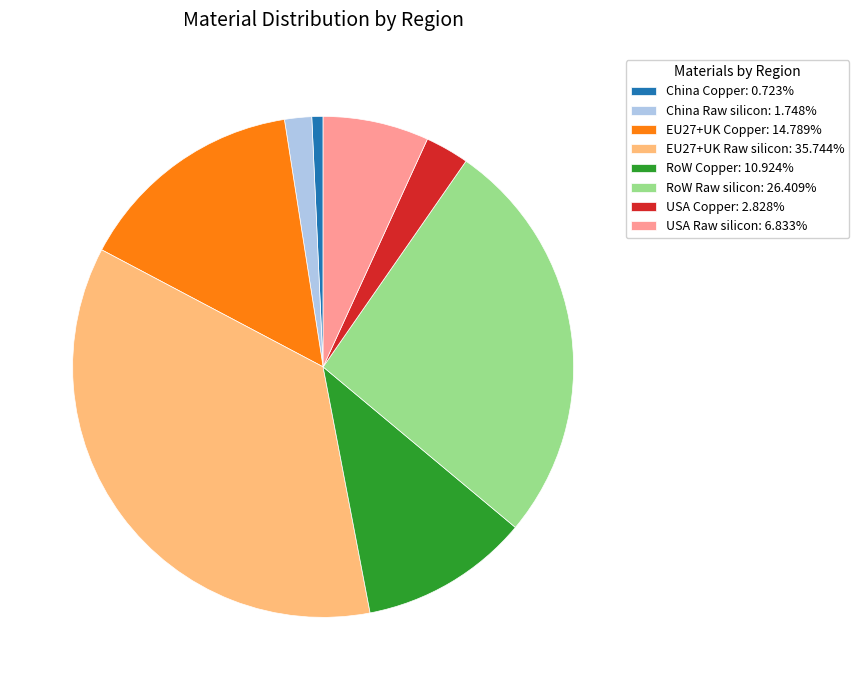

Which has a higher value, RoW Copper or USA Raw silicon?

RoW Copper